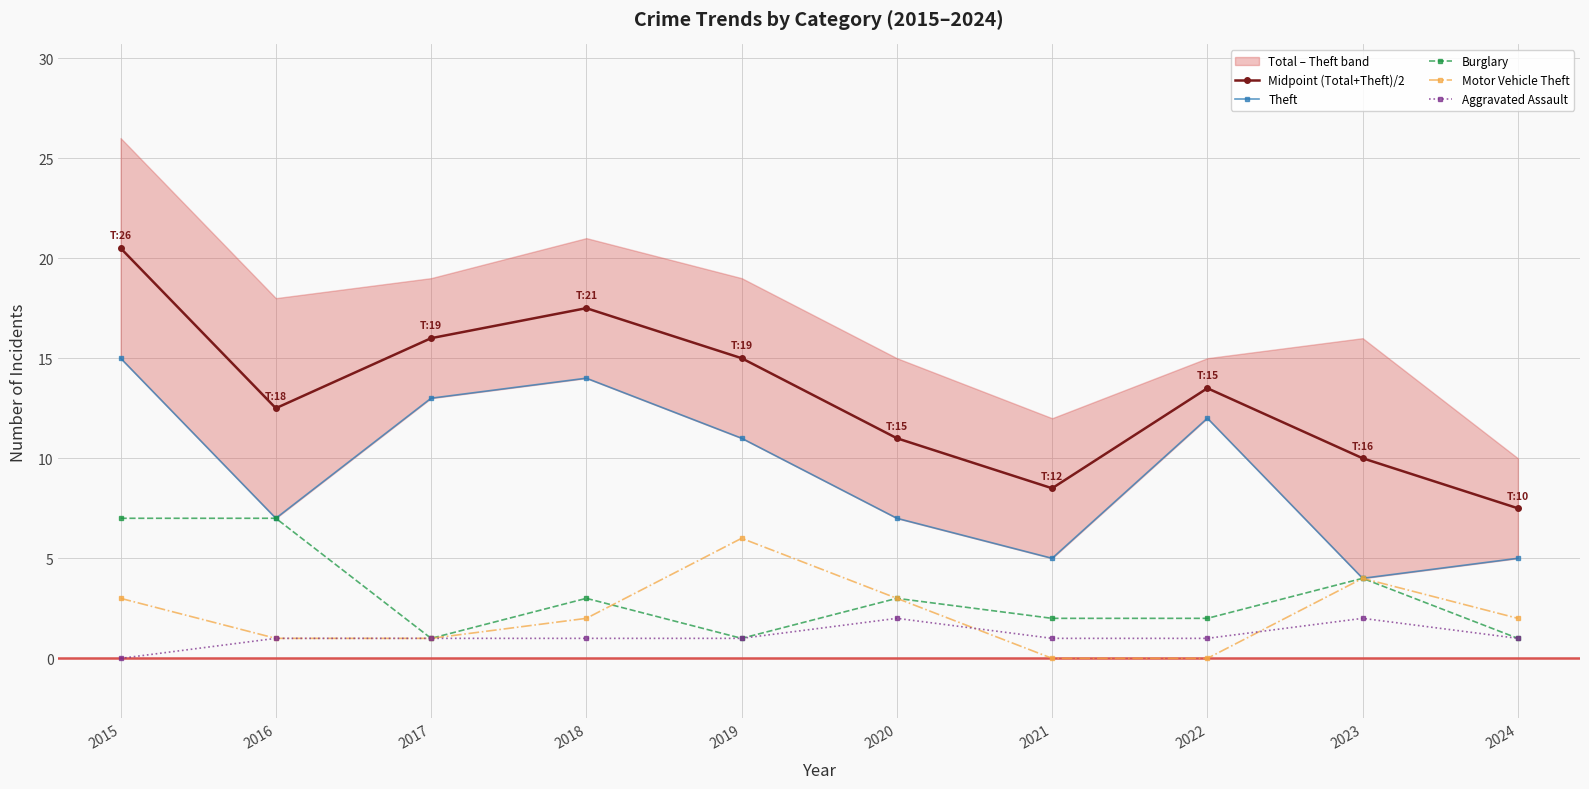

How many lines are shown in the chart?

5